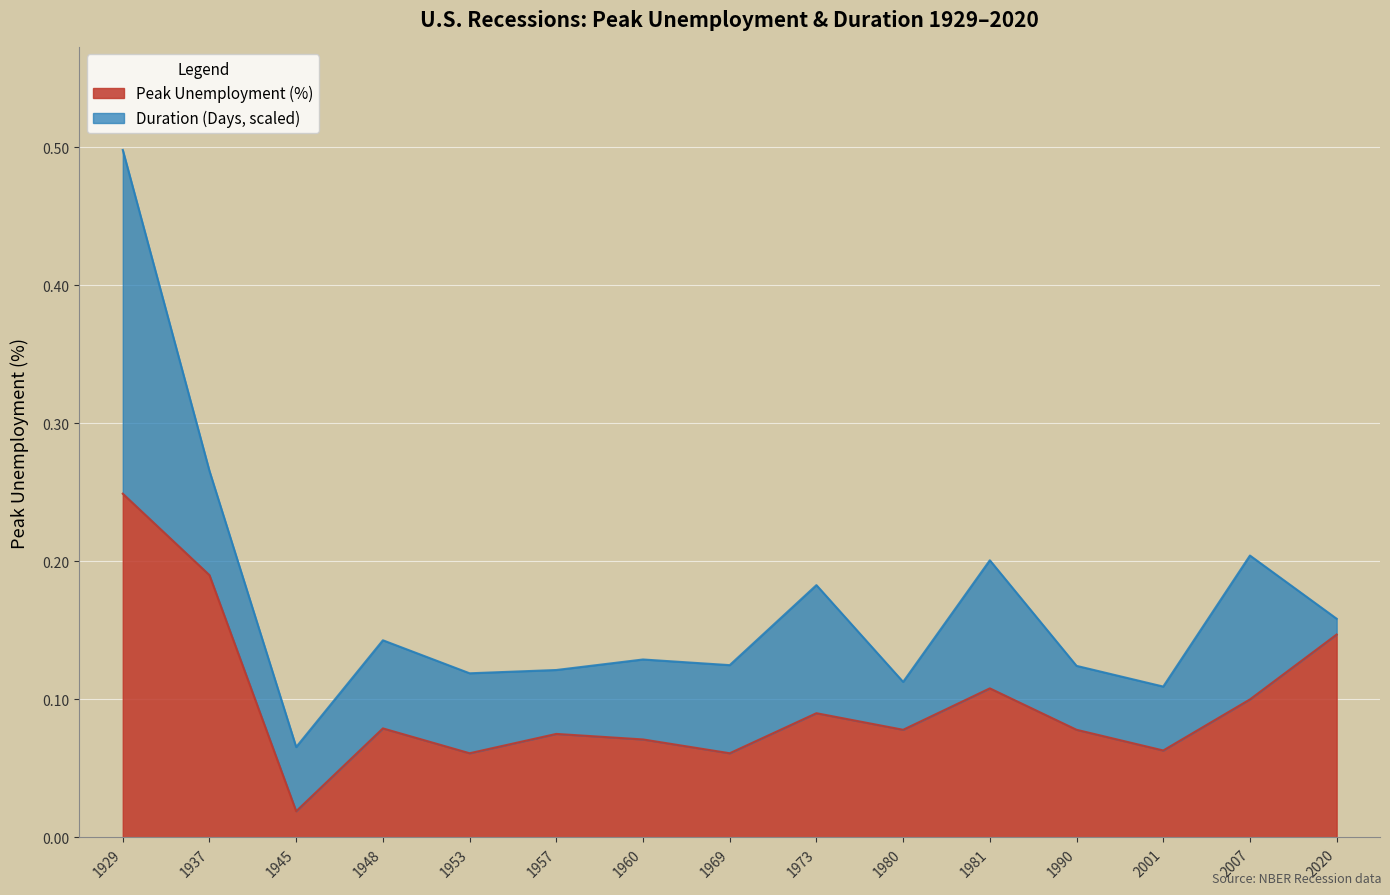

Reading left to right, what are all the values shown in this chart?

1929=0.2	1937=0.2	1945=0.0	1948=0.1	1953=0.1	1957=0.1	1960=0.1	1969=0.1	1973=0.1	1980=0.1	1981=0.1	1990=0.1	2001=0.1	2007=0.1	2020=0.1